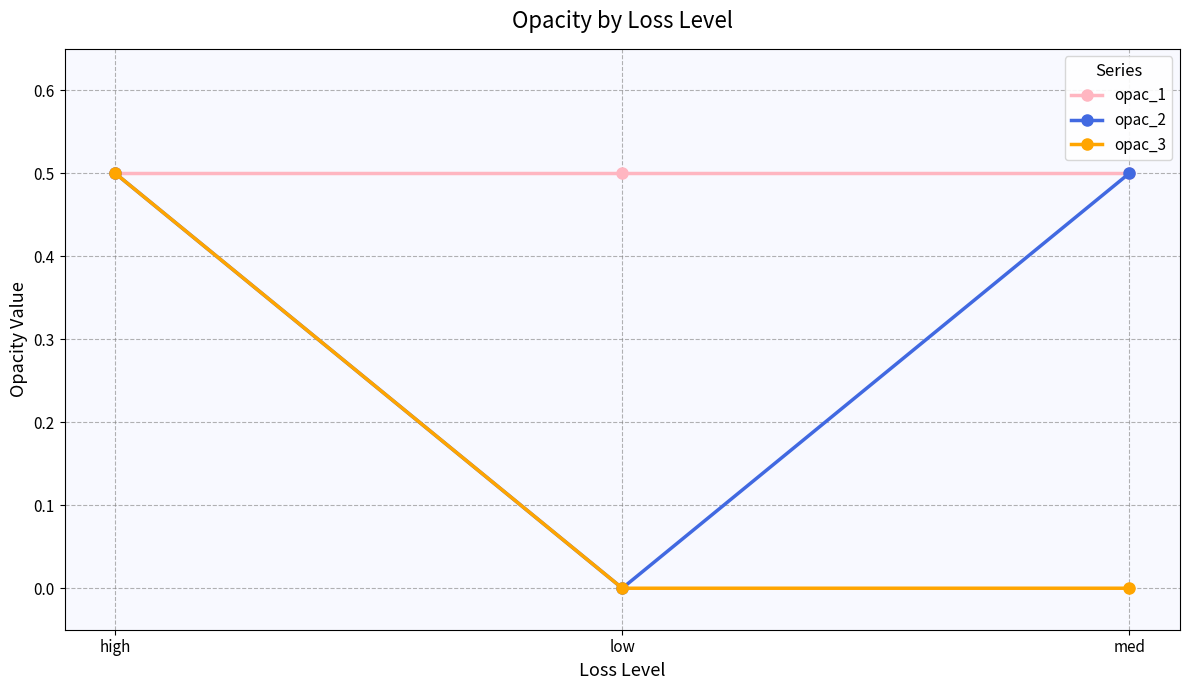

What is the difference between the highest and lowest values at med?

0.5